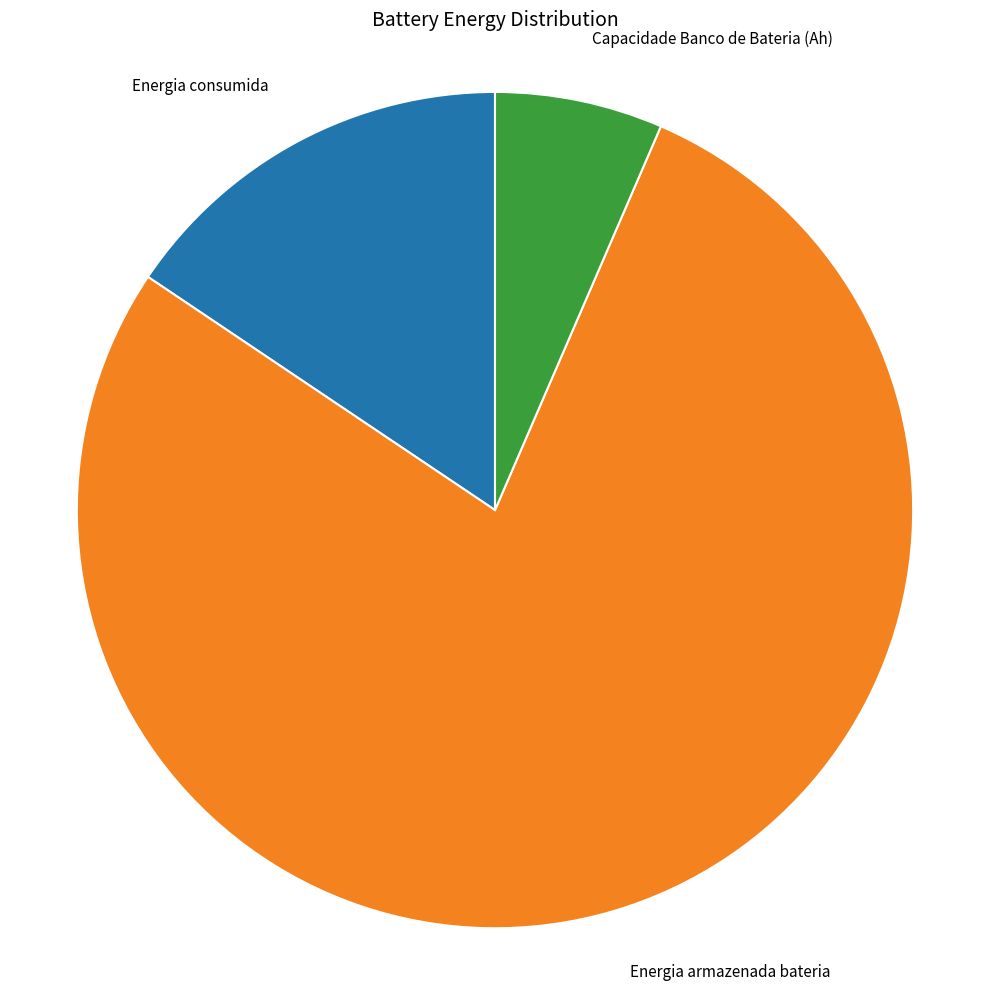

Is Capacidade Banco de Bateria (Ah) the majority of the pie?

No